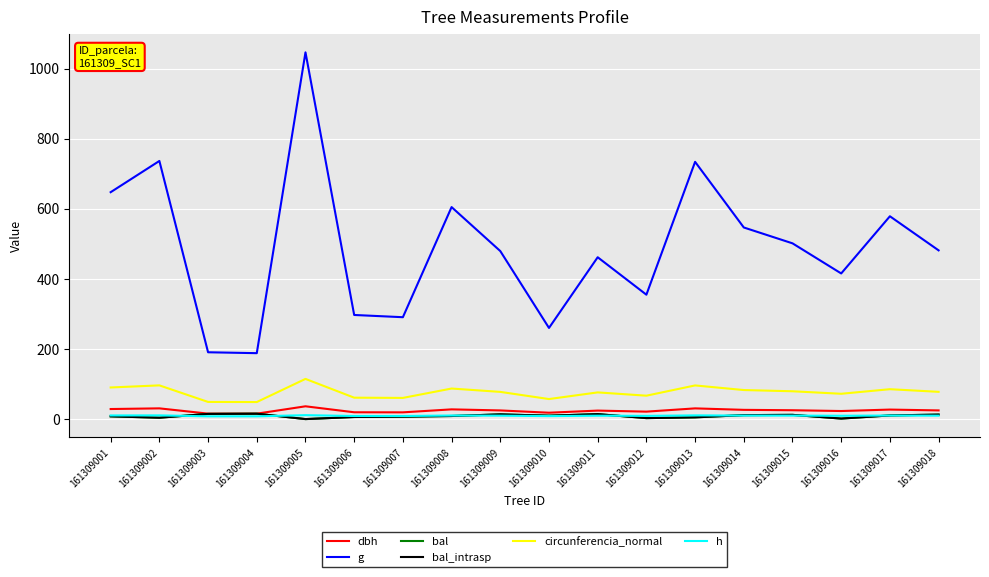

Is this an area chart (filled region under the line)?

No